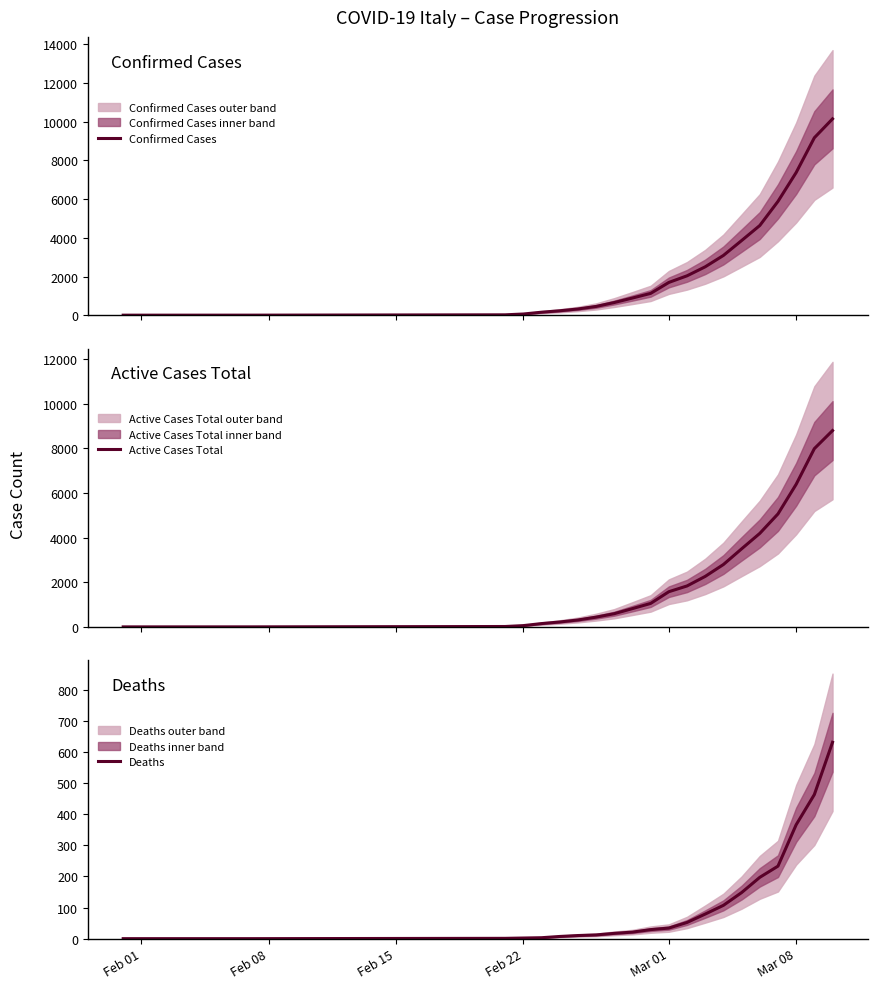

Where is Deaths nearest to the value 315?

Mar 08